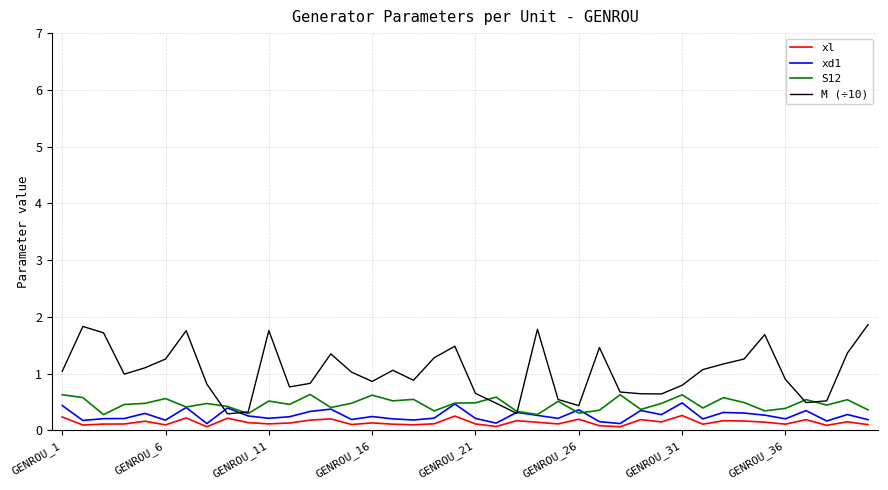

What is the minimum value for M (÷10)?

0.3